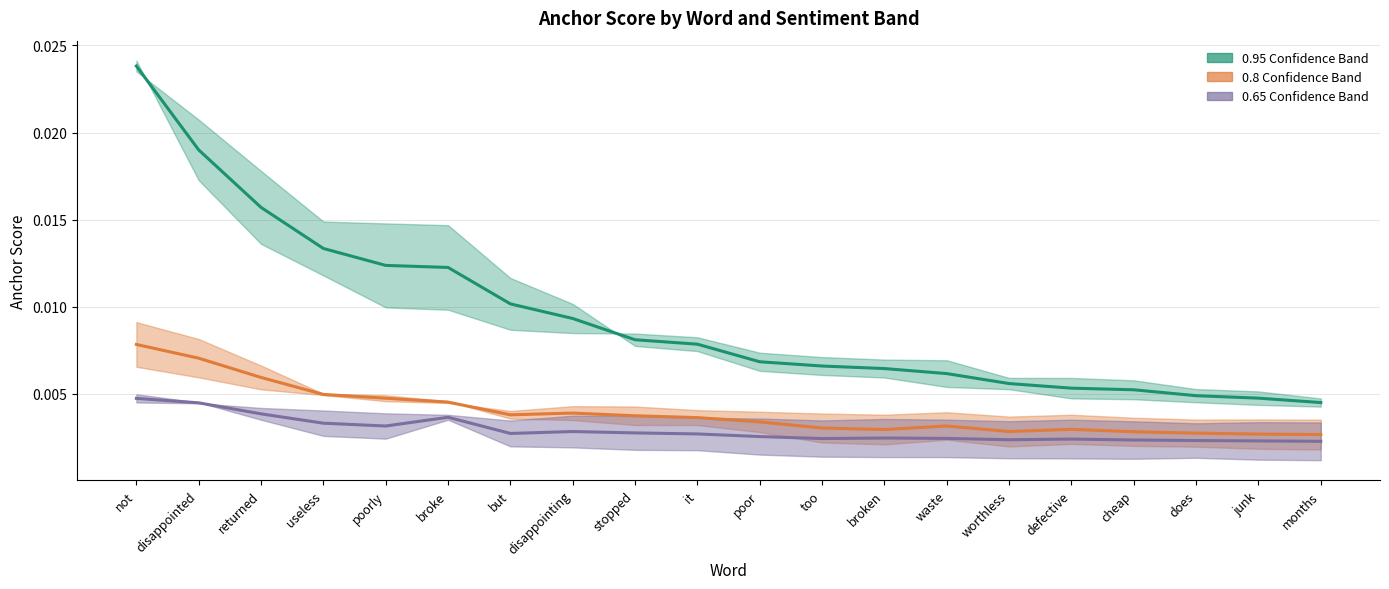

Which series has the largest total across all categories?

0.95 estimate